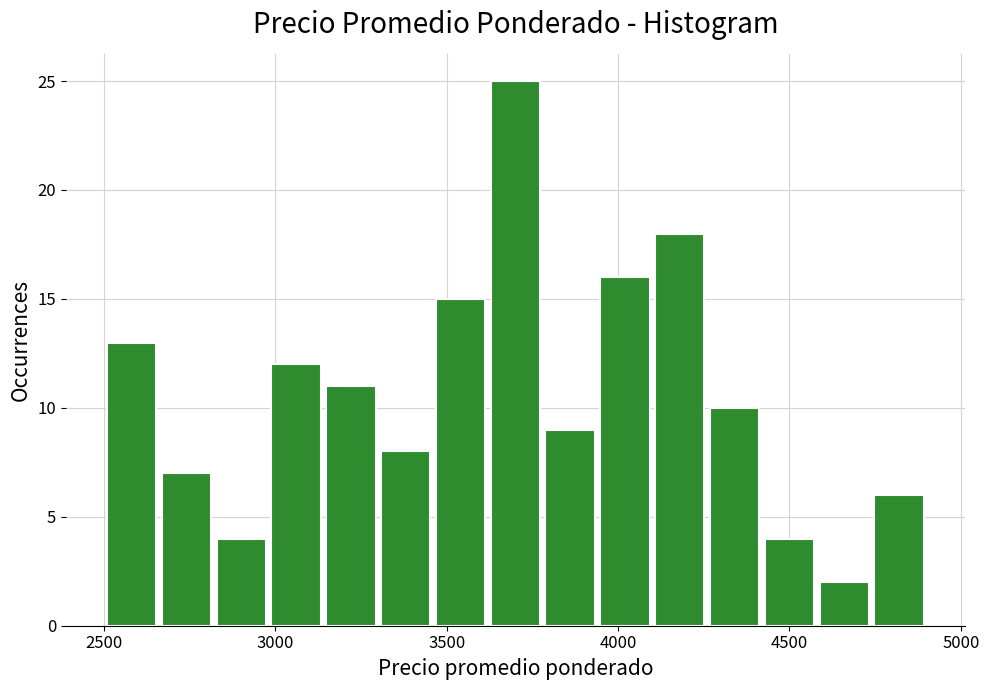

Around what value on the x-axis is the tallest bar? Give the approximate position of its centre, as read against the axis.

3700